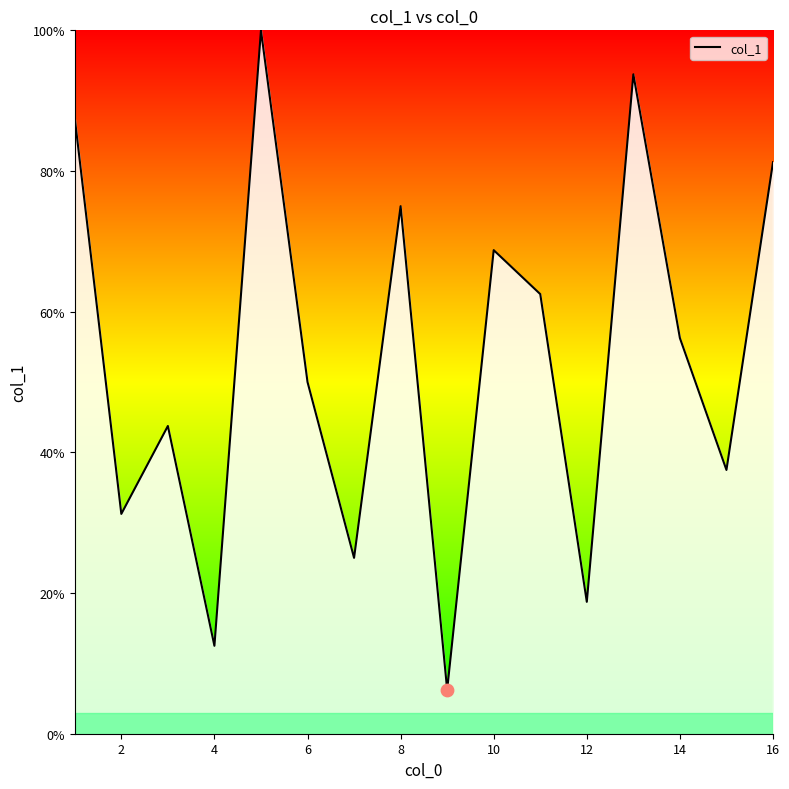

What is the greatest value displayed?

100.0